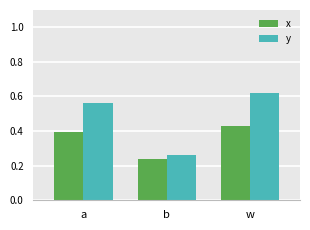

What position from the right is w?

1